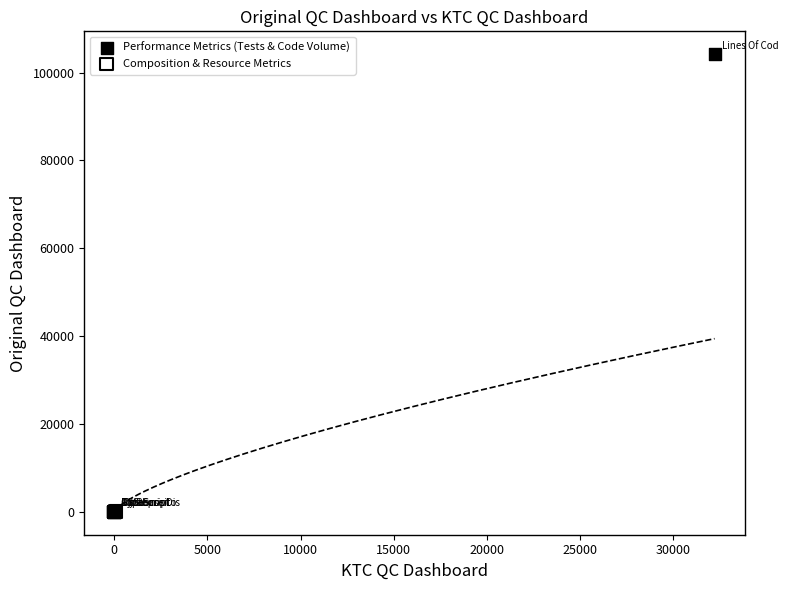

Which series contains the highest Y value?

Performance Metrics (Tests & Code Volume)